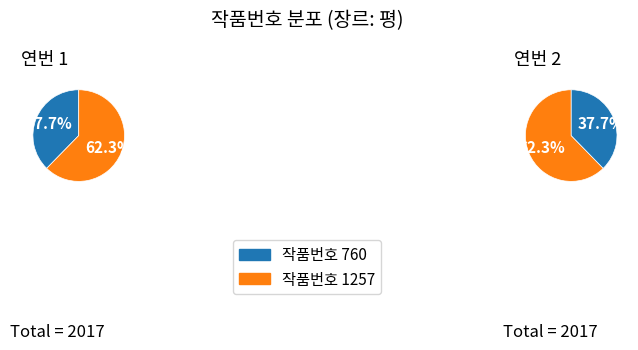

Is 2 the majority of the pie?

Yes